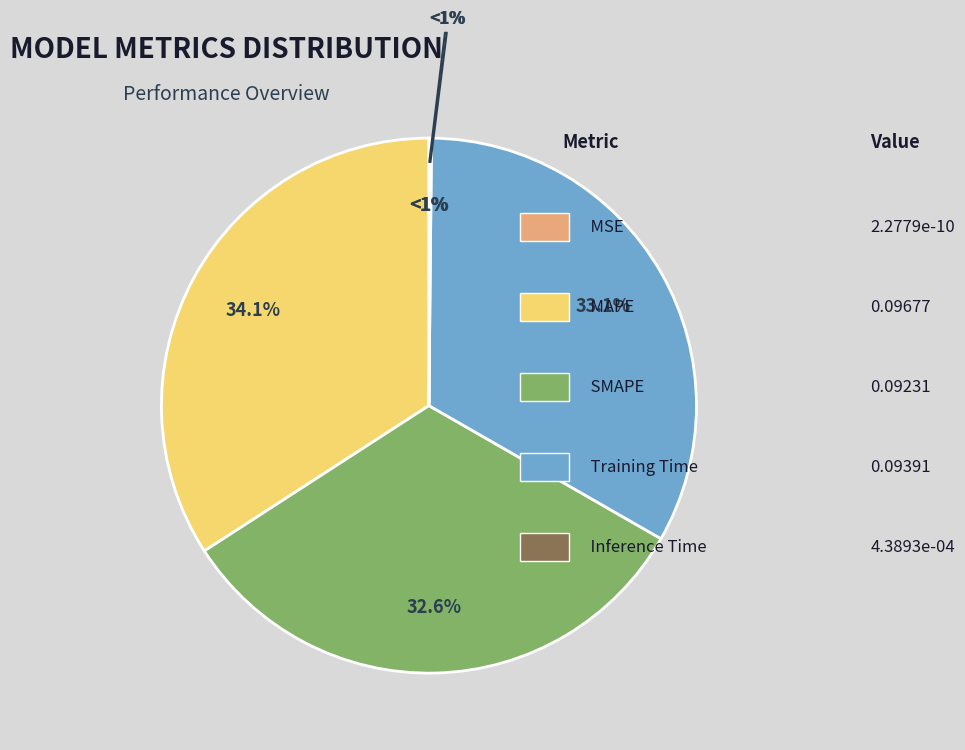

What is the largest slice in the pie chart?

MAPE